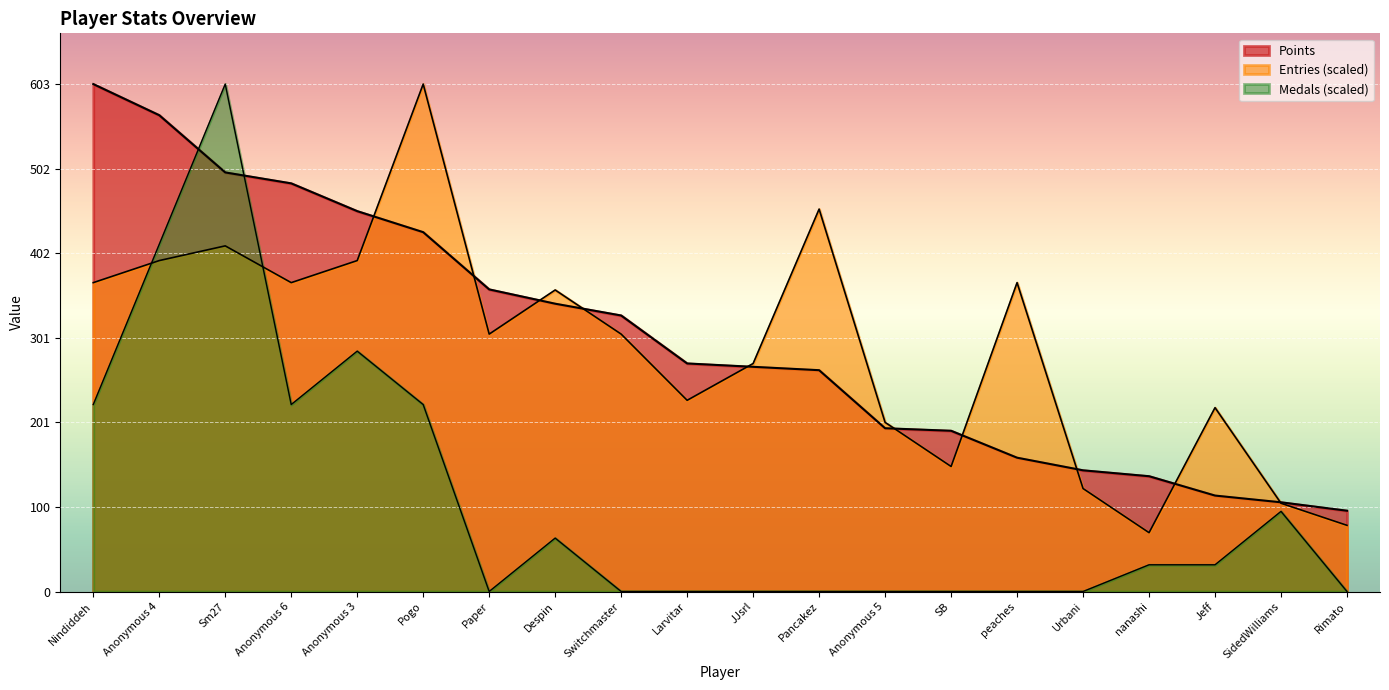

At which category does Medals reach its first local valley?

Anonymous 6